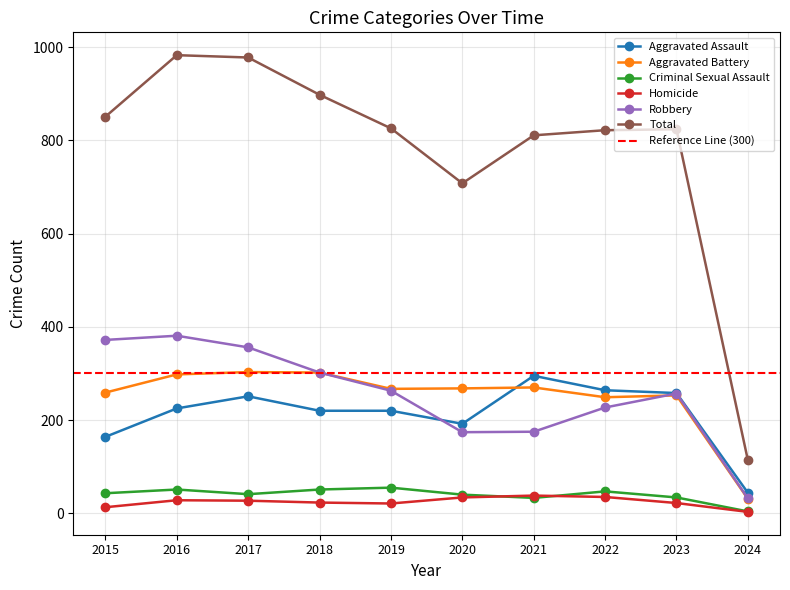

Where does the Criminal Sexual Assault series first go above 43?

2016